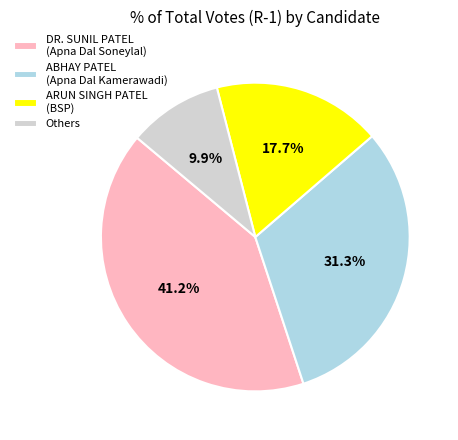

Rank the categories by value from lowest to highest.

Others, ARUN SINGH PATEL (BSP), ABHAY PATEL (Apna Dal Kamerawadi), DR. SUNIL PATEL (Apna Dal Soneylal)